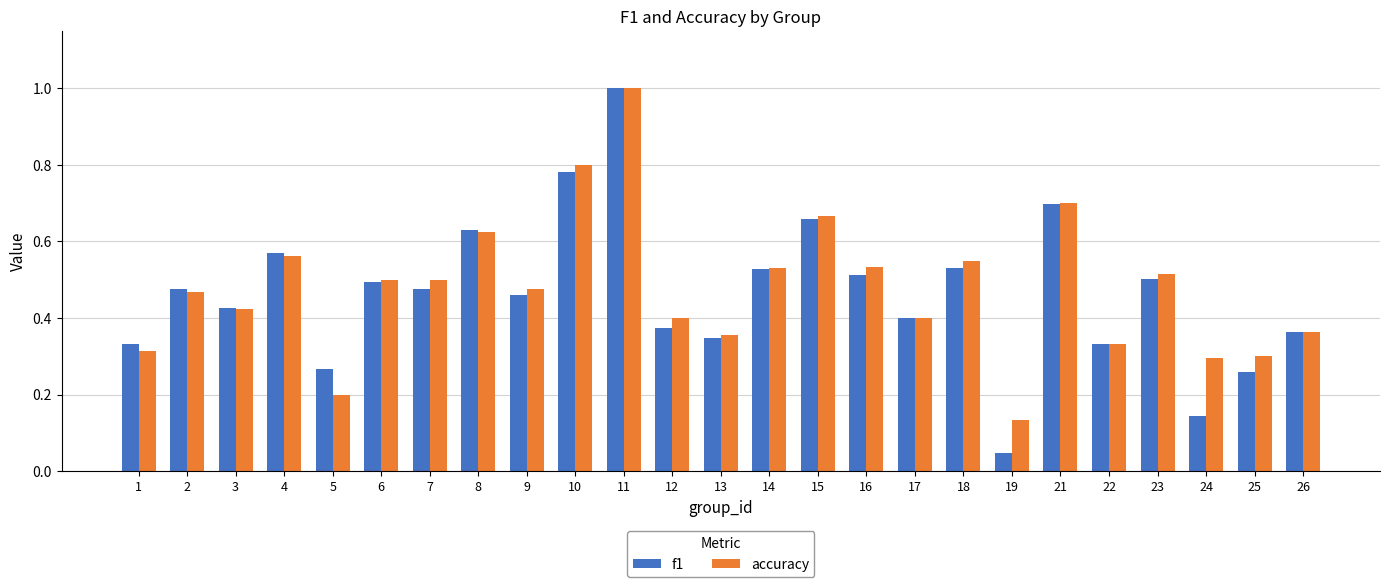

The accuracy series shows 1.0 at 11. True or false?

True